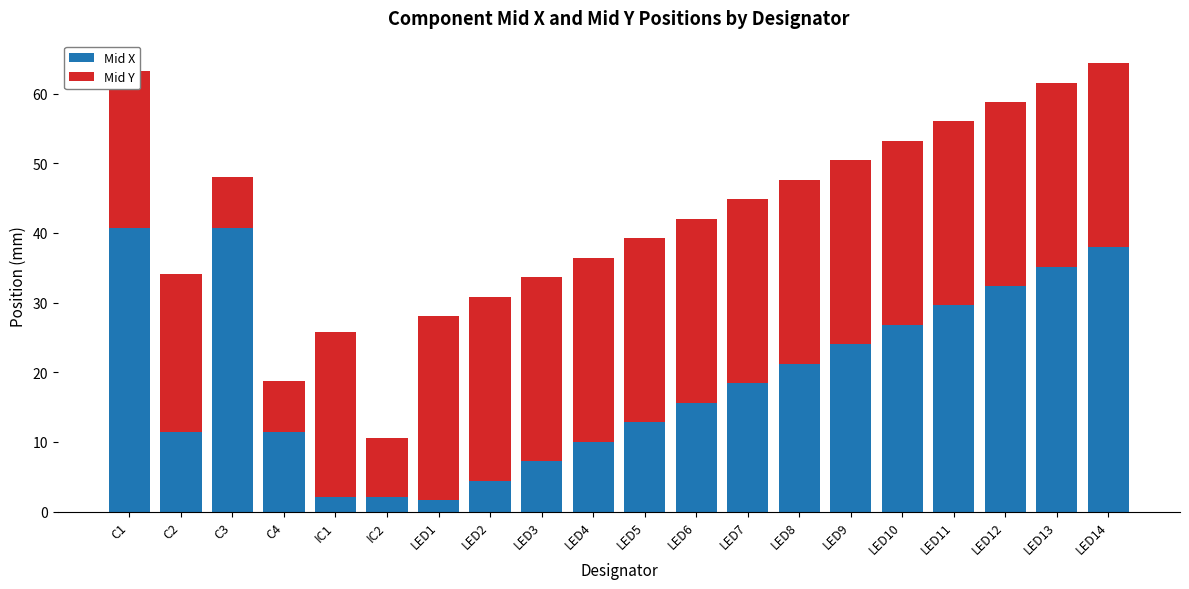

What is the sum of all Mid X values?

385.8